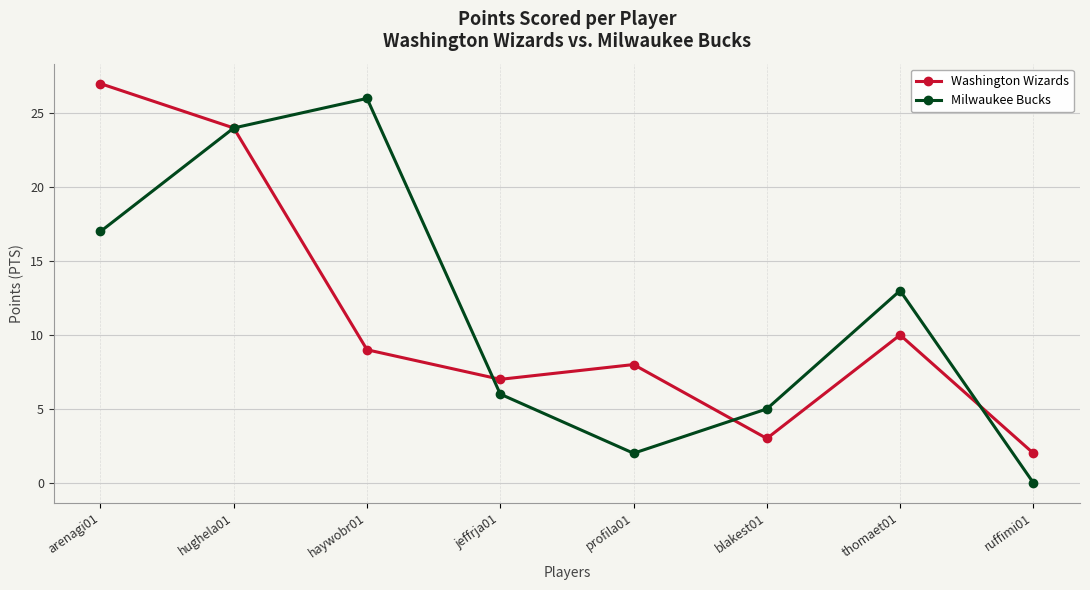

What position from the right is blakest01?

3